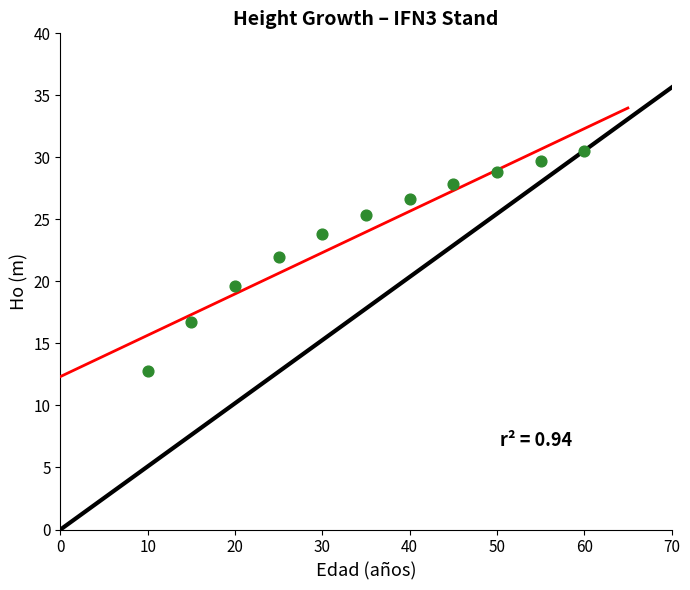

What is the range of X values (max minus min)?

50.0